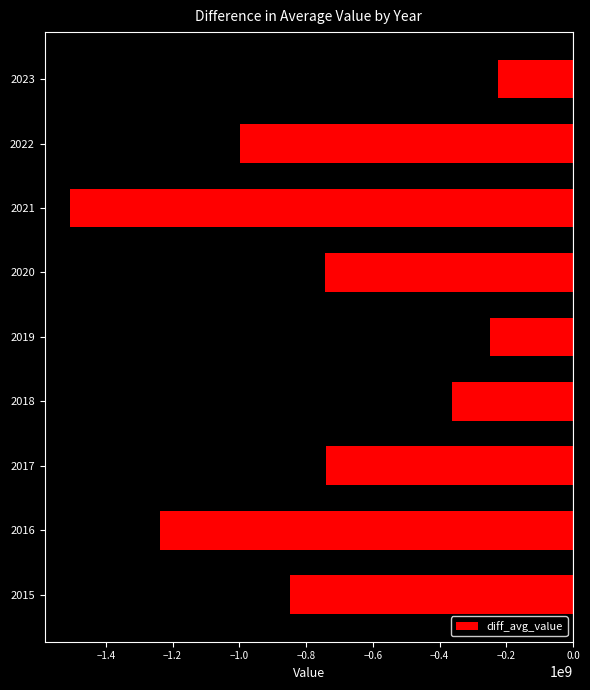

What is the change in value from 2018 to 2020?

-380843308.0